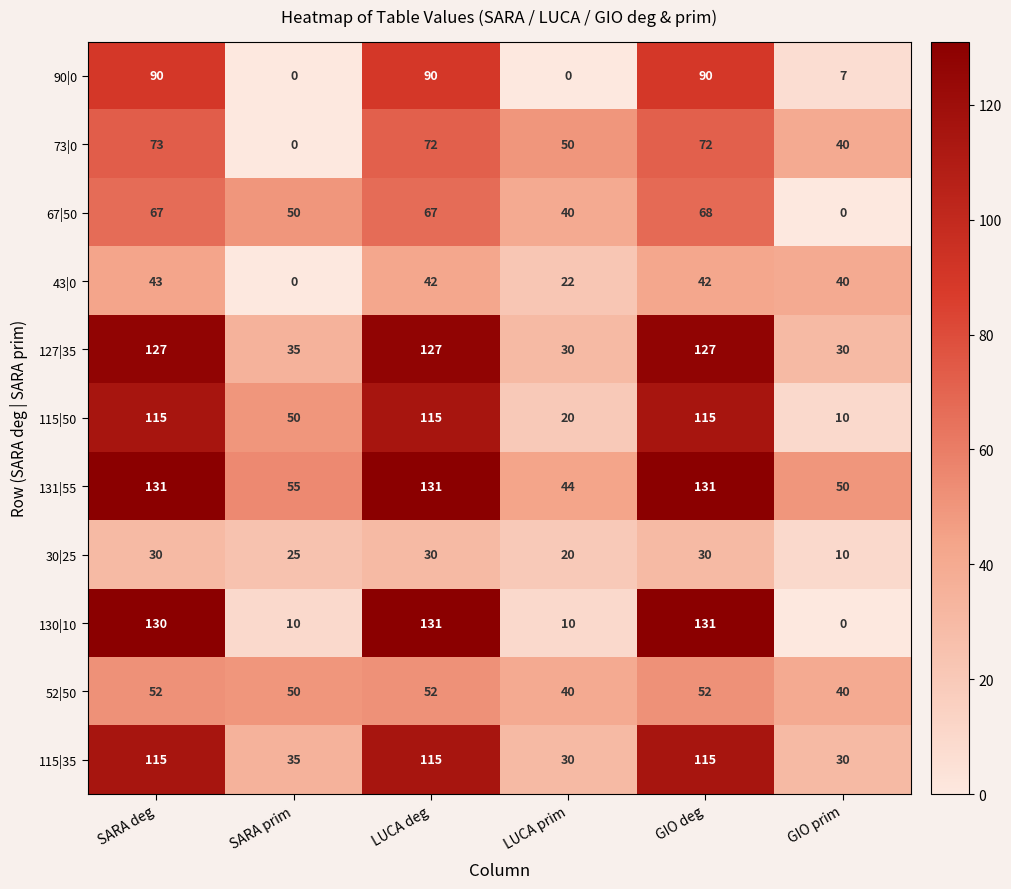

What is the greatest value displayed?

131